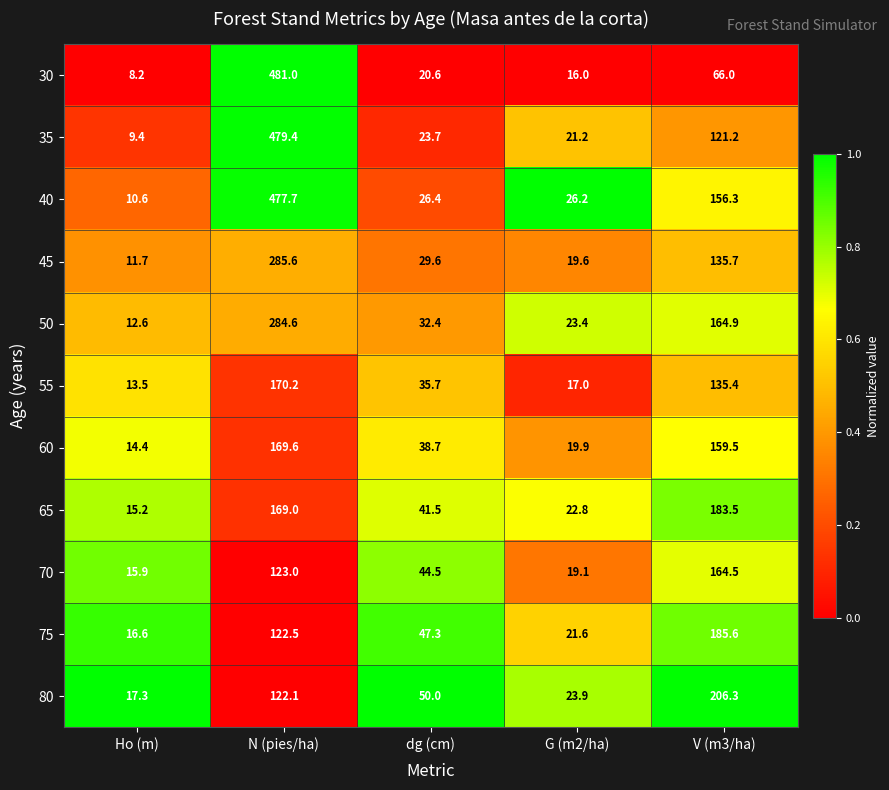

Which series changed the most between Ho (m) and G (m2/ha)?

40